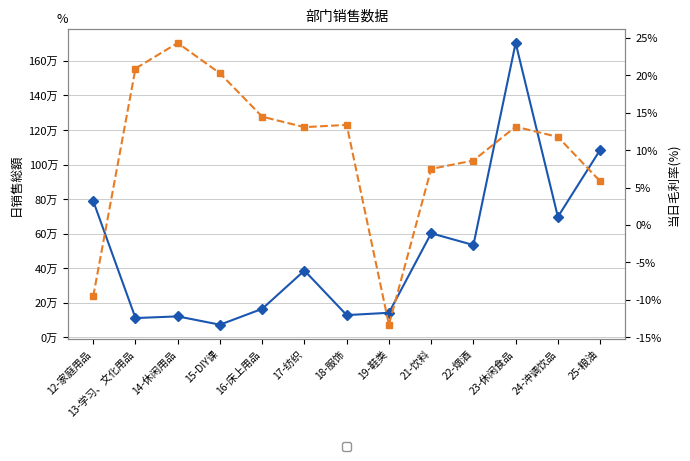

Between 23-休闲食品 and 22-烟酒, which is larger?

23-休闲食品